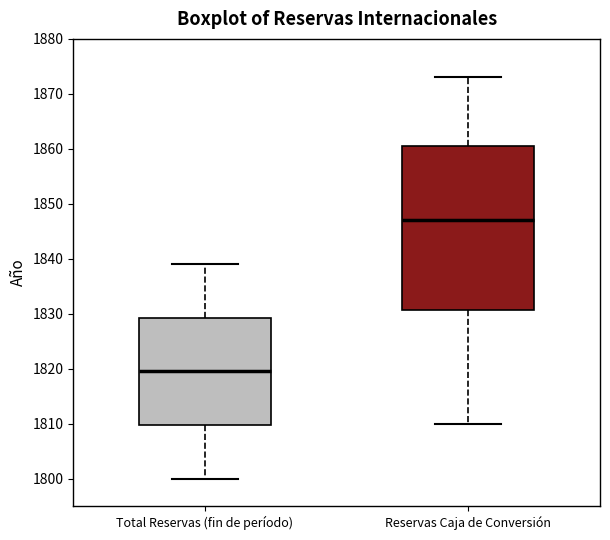

Which box's median line is the highest?

Reservas Caja de Conversión